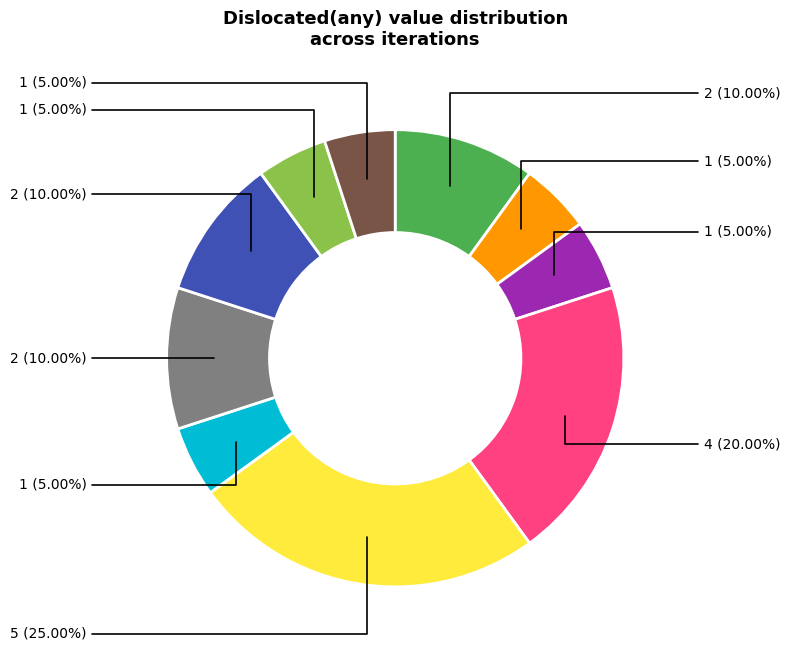

Count the number of slices in the pie.

10